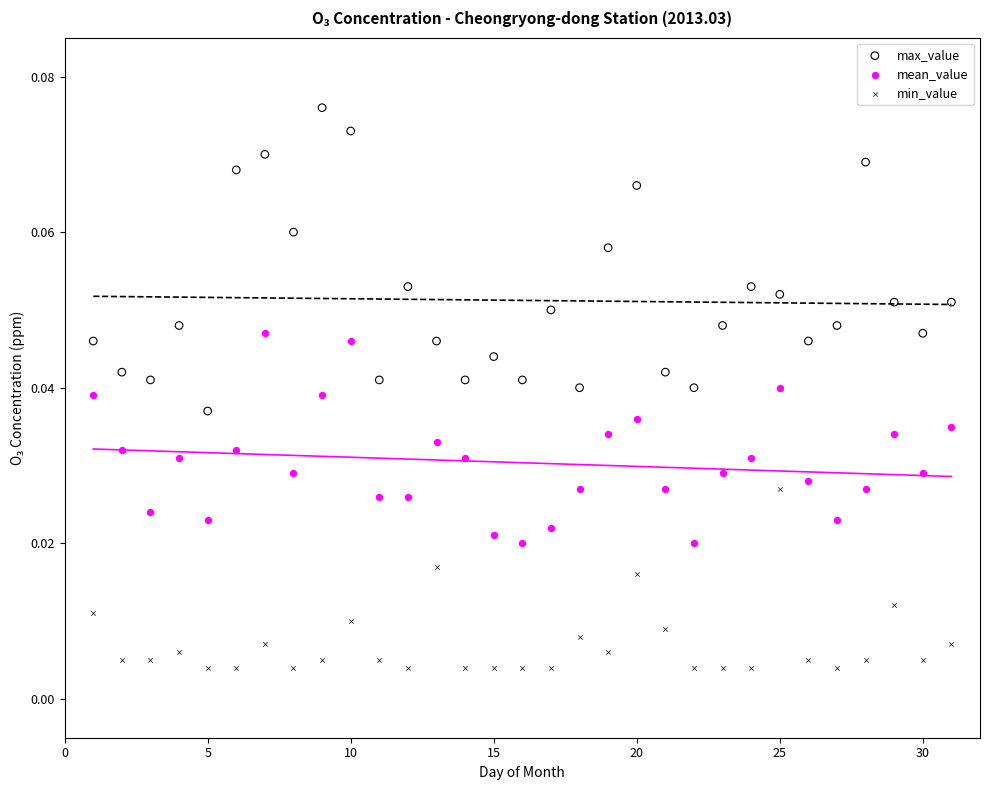

Across all data points, what is the range of X values (max minus min)?

30.0